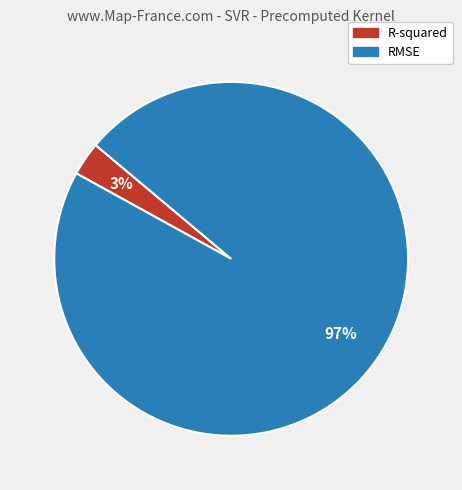

How many slices are in this pie chart?

2